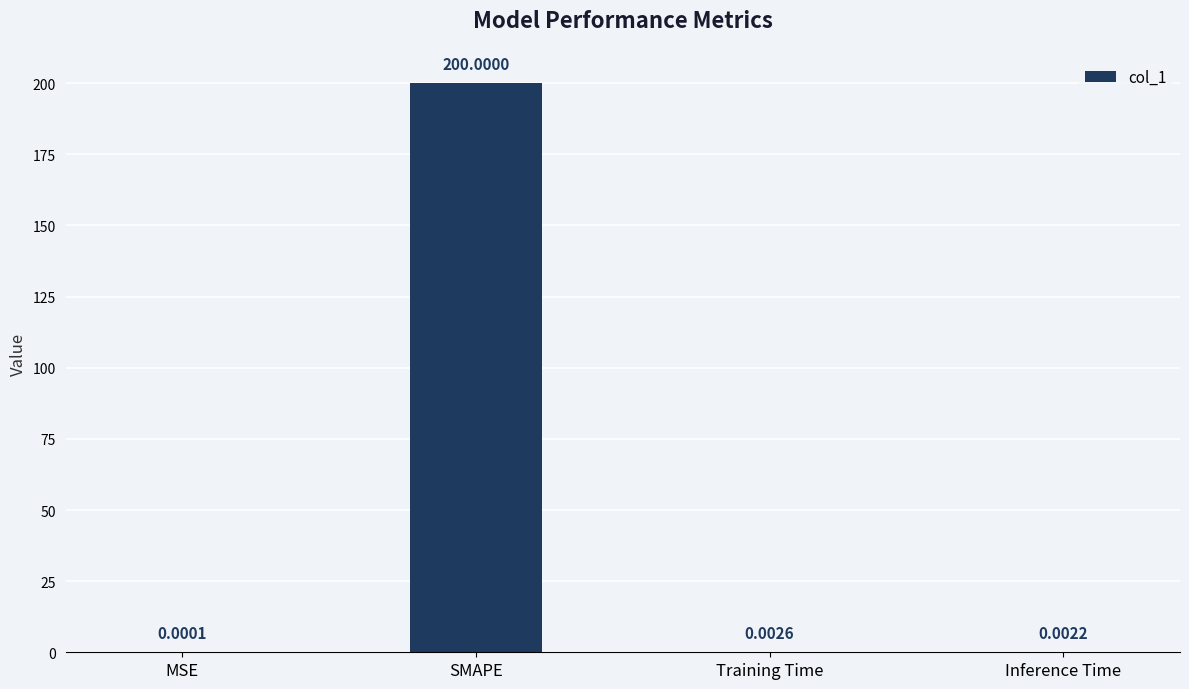

What is the sum of all values?

200.0